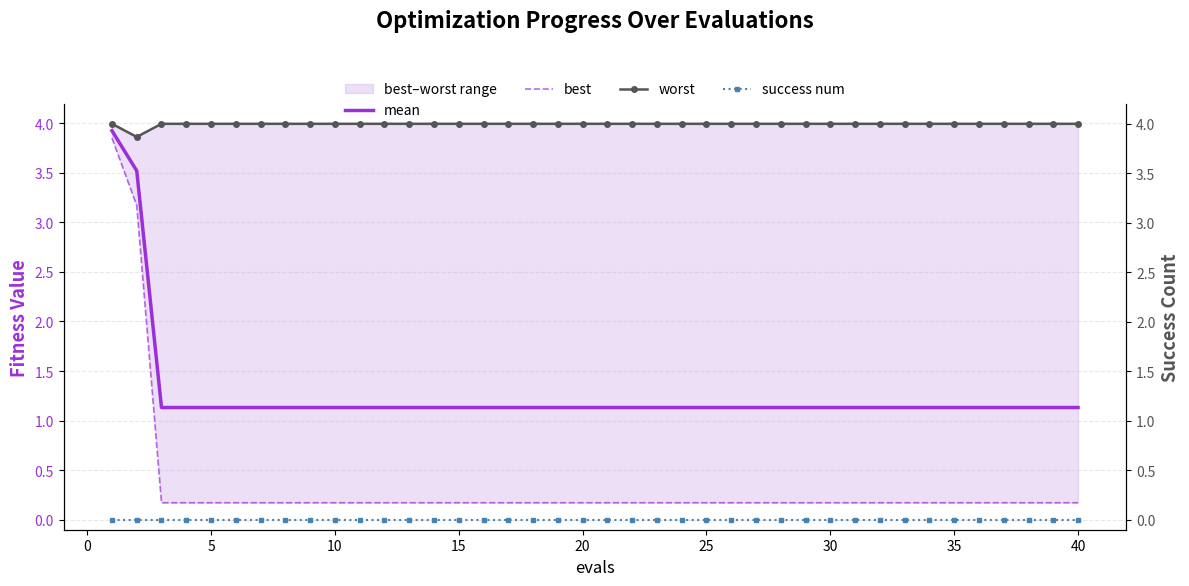

What is the highest value of the mean series?

3.9